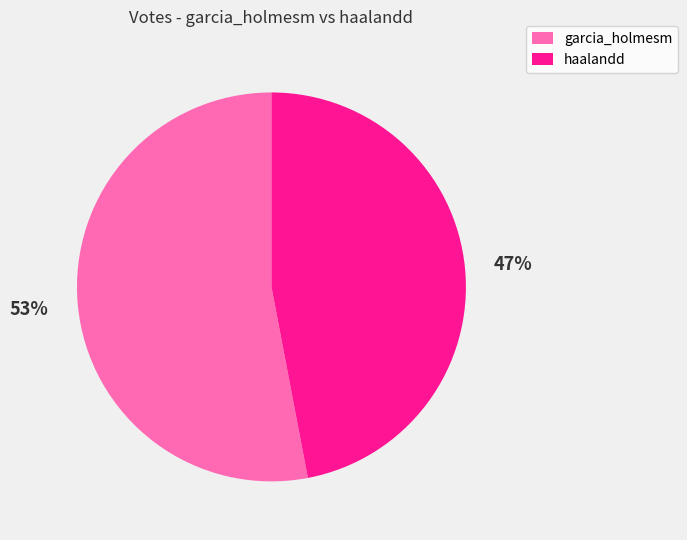

Count the number of slices in the pie.

2